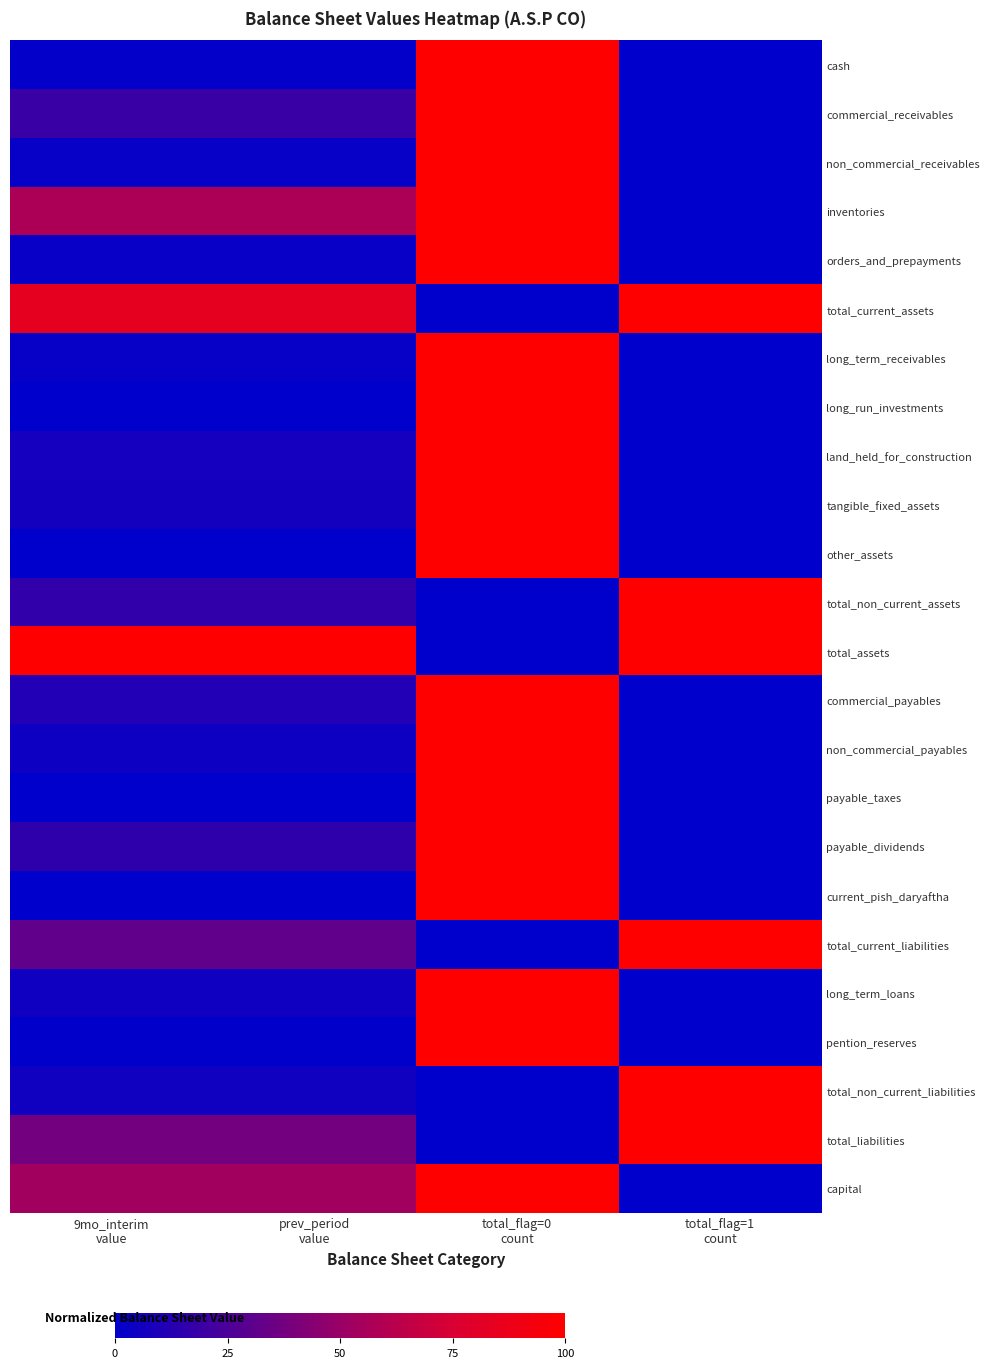

Rank the series by their maximum value, from lowest to highest.

cash, commercial_receivables, non_commercial_receivables, inventories, orders_and_prepayments, total_current_assets, long_term_receivables, long_run_investments, land_held_for_construction, tangible_fixed_assets, other_assets, total_non_current_assets, total_assets, commercial_payables, non_commercial_payables, payable_taxes, payable_dividends, current_pish_daryaftha, total_current_liabilities, long_term_loans, pention_reserves, total_non_current_liabilities, total_liabilities, capital